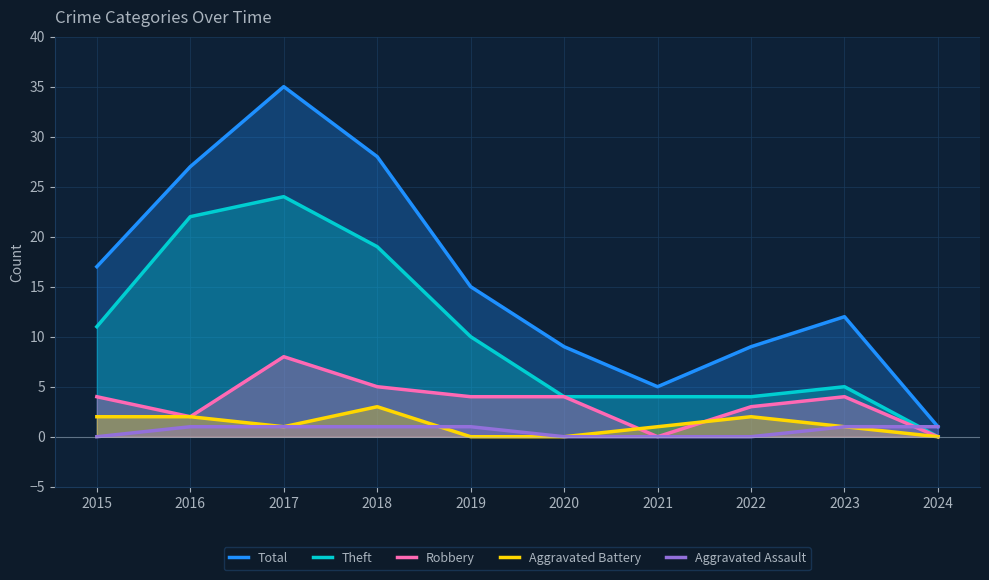

Count the Robbery values in the range 2 to 4.

6